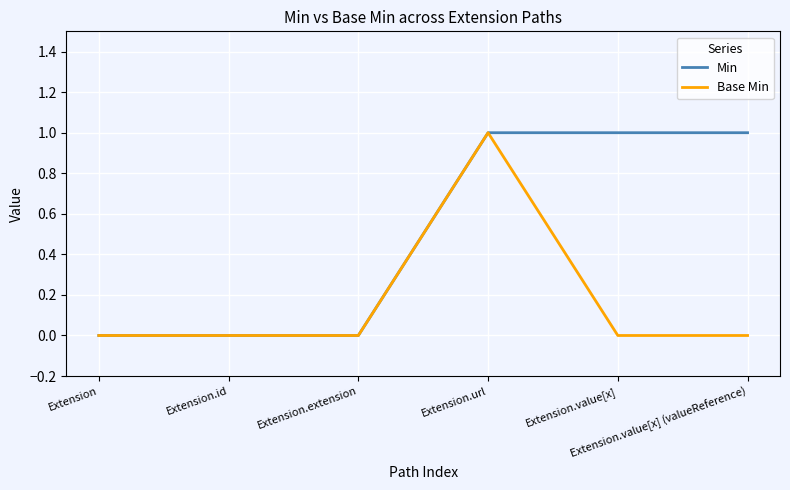

At which category is the sum across all series the highest?

Extension.url